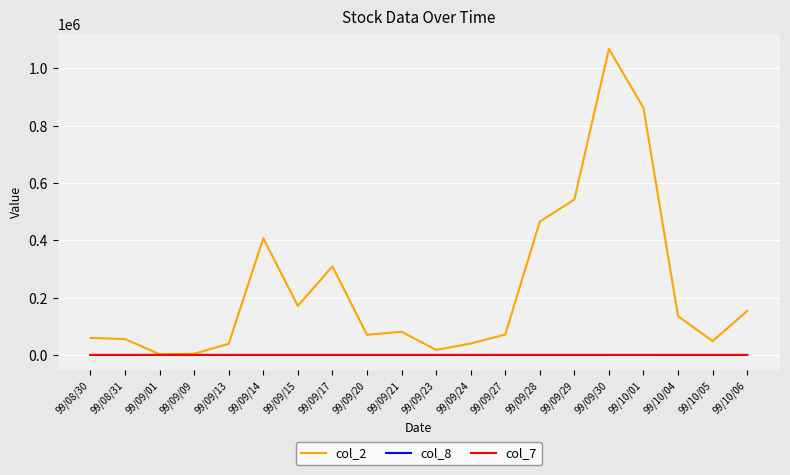

What is the maximum value shown in the chart?

1068320.0